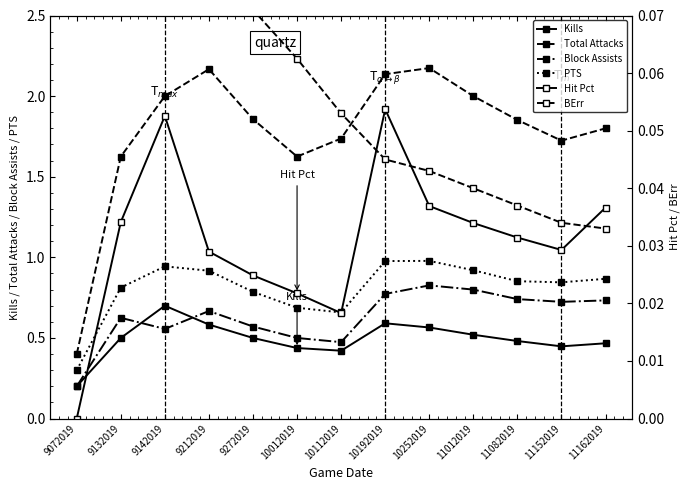

The PTS series shows 0.9 at 11012019. True or false?

True